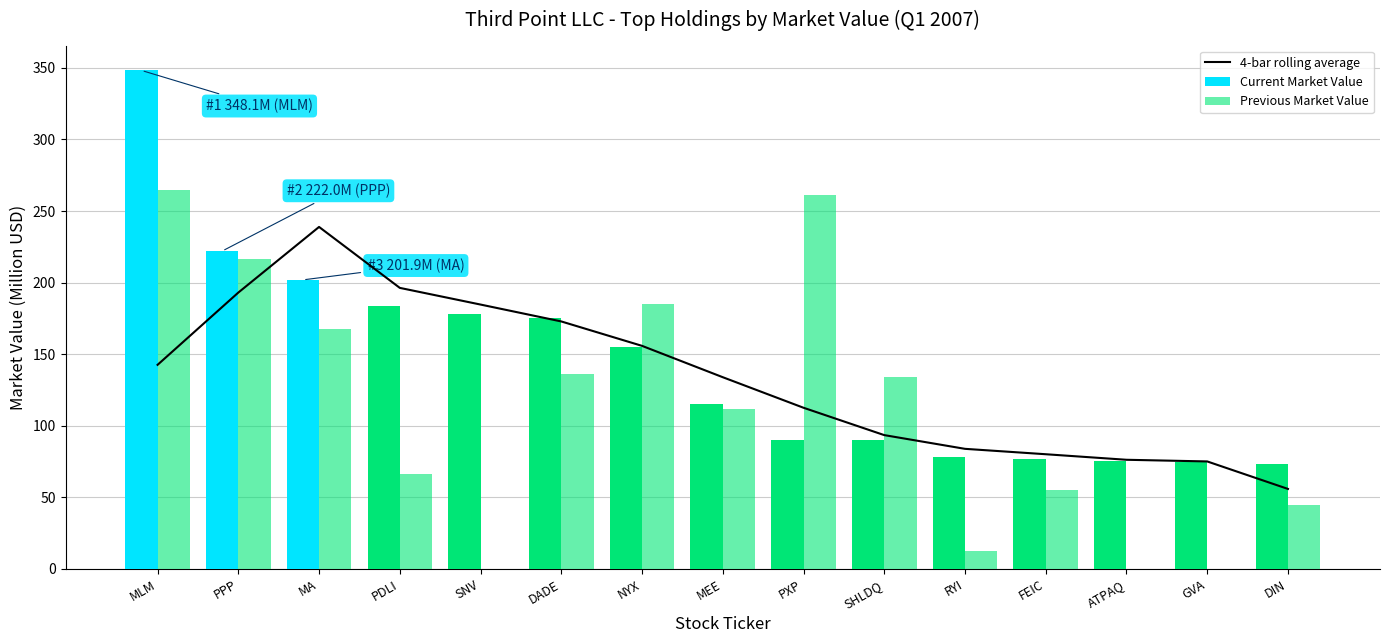

What is the label of the 1st bar from the right?

DIN